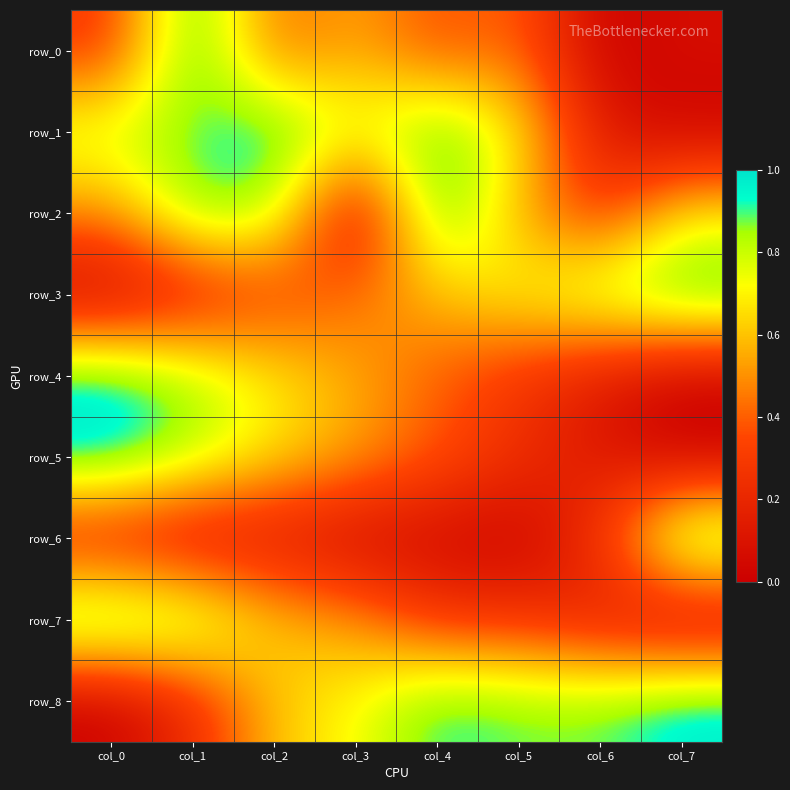

Is the value of row_0 at col_7 greater than the value of row_7 at col_4?

No